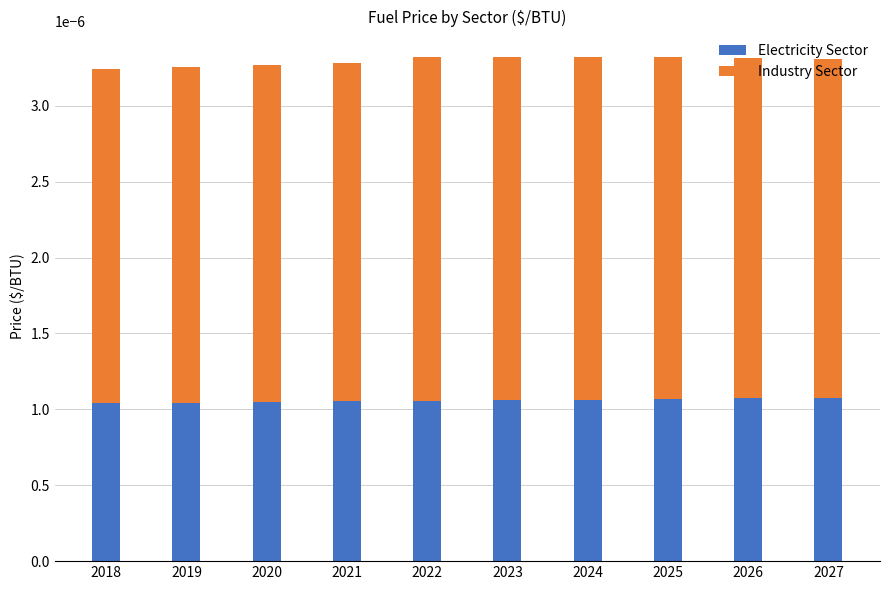

Count the Electricity Sector values in the range 0 to 1.

10